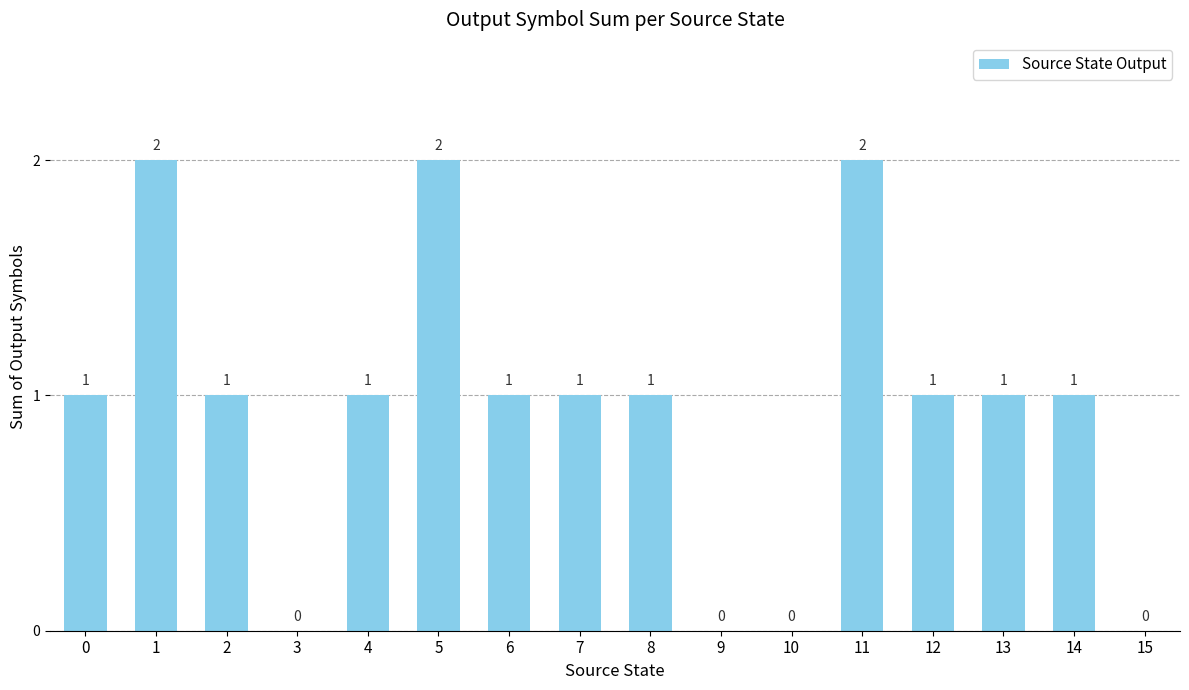

How many values are above zero?

12